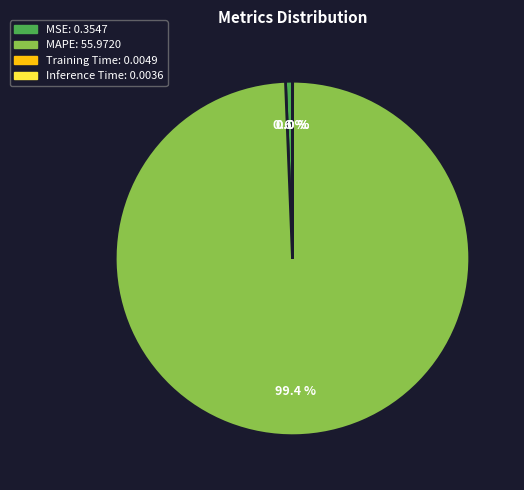

Does any single category account for the majority?

Yes